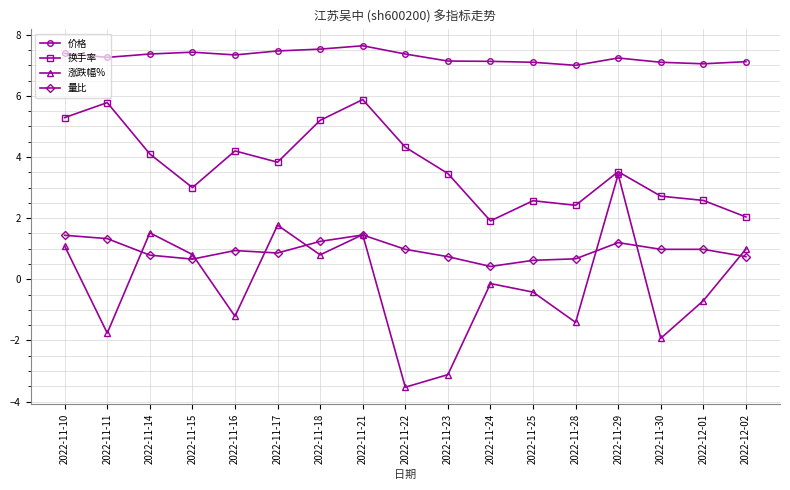

Which series has the largest total across all categories?

价格